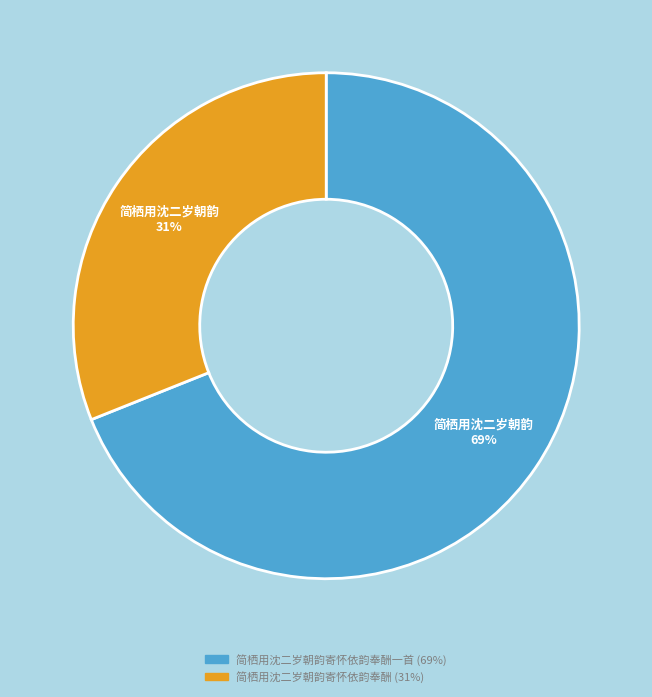

To the nearest percent, what is the difference between the largest and smallest slice percentages?

38%